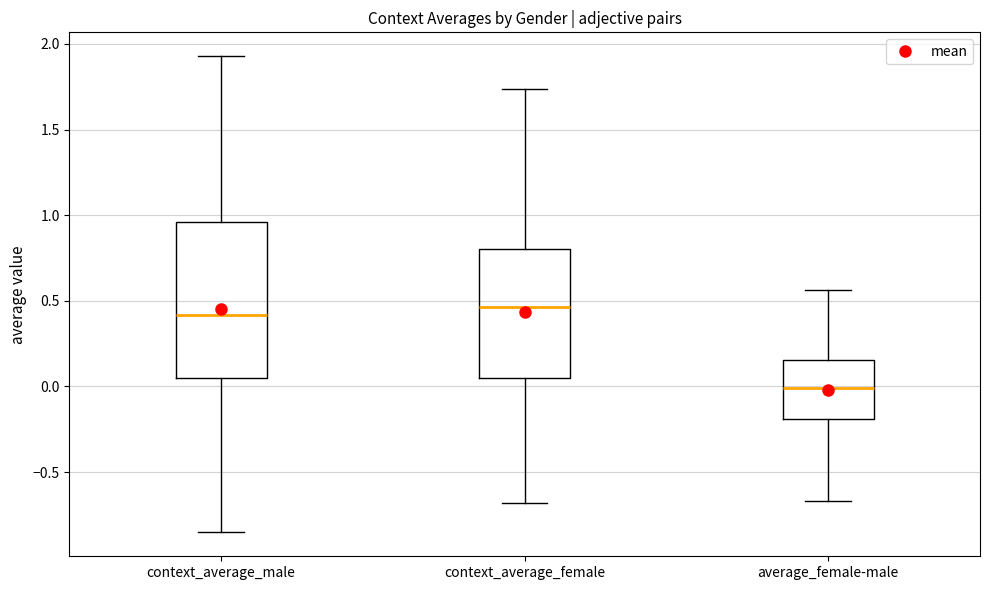

Reading left to right, read every box against the y-axis: the position of its median line, the range the box covers, and the ends of its whiskers. The values are not printed on the chart, so give them approximately, as read against the axis.

context_average_male: median 0.40, box 0.05 to 0.95, whiskers -0.85 to 1.95
context_average_female: median 0.45, box 0.05 to 0.80, whiskers -0.70 to 1.75
average_female-male: median 0.00, box -0.20 to 0.15, whiskers -0.65 to 0.55